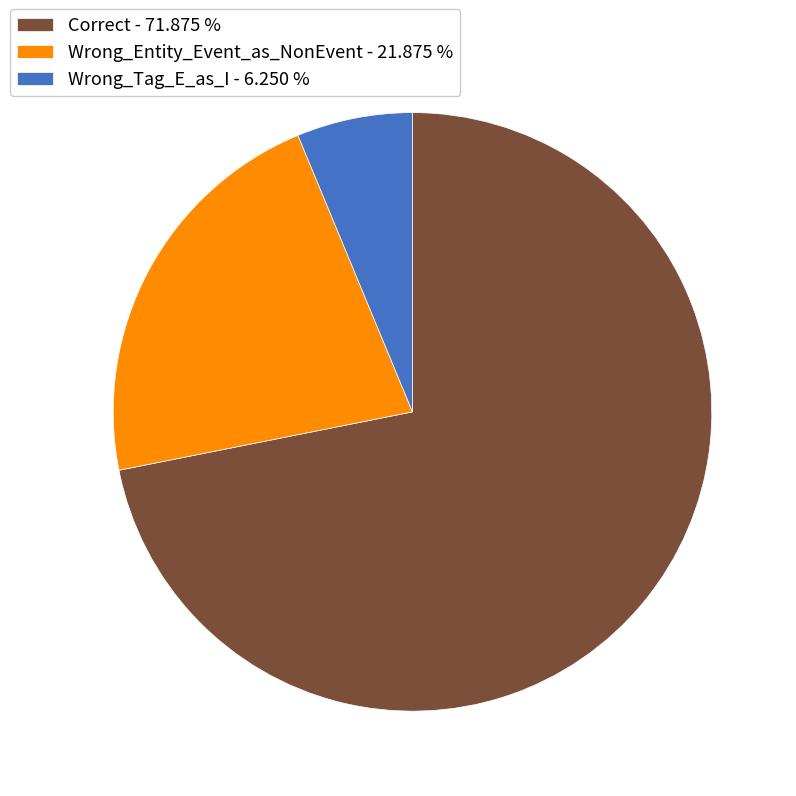

Is the sum of Wrong_Tag_E_as_I - 6.250 % and Wrong_Entity_Event_as_NonEvent - 21.875 % greater than half?

No